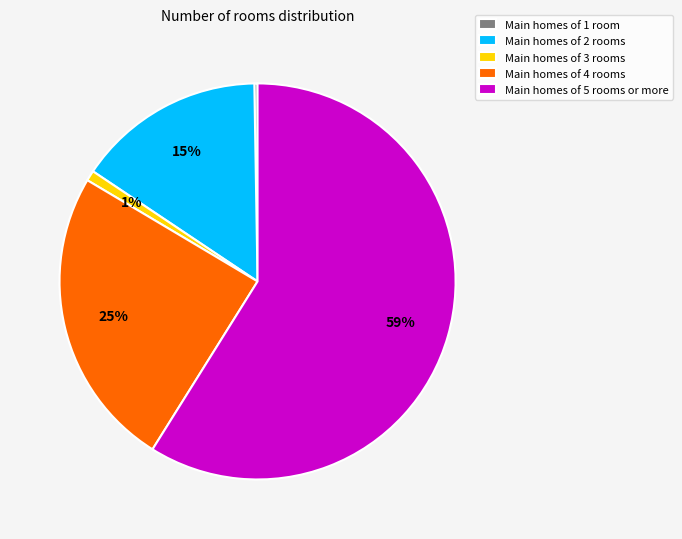

Which category has the biggest portion of the pie?

Main homes of 5 rooms or more